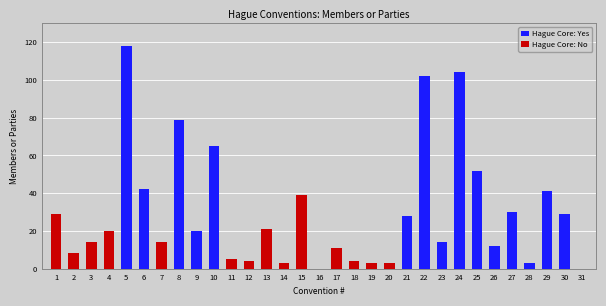

The Hague Core: No series shows 11 at 17. True or false?

True